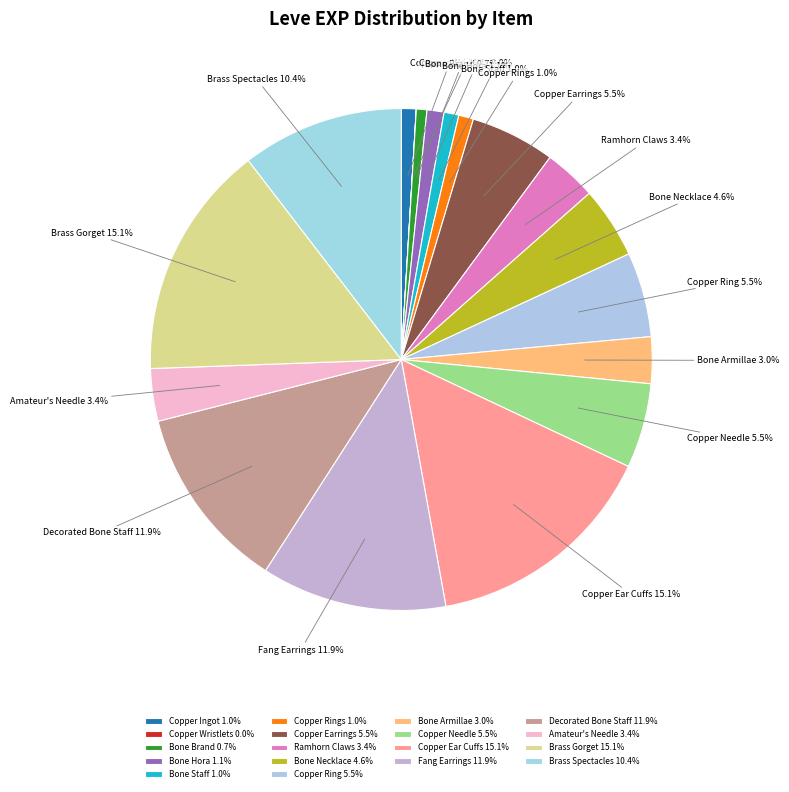

Is there a majority slice in this chart?

No